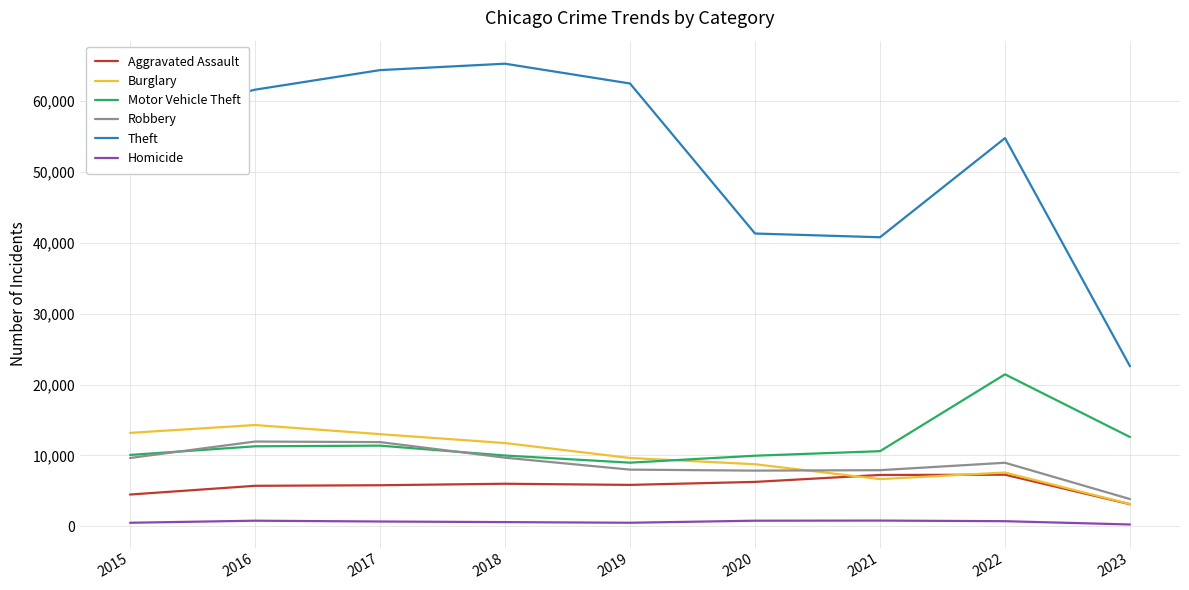

Is the value of Robbery at 2018 greater than the value of Burglary at 2015?

No